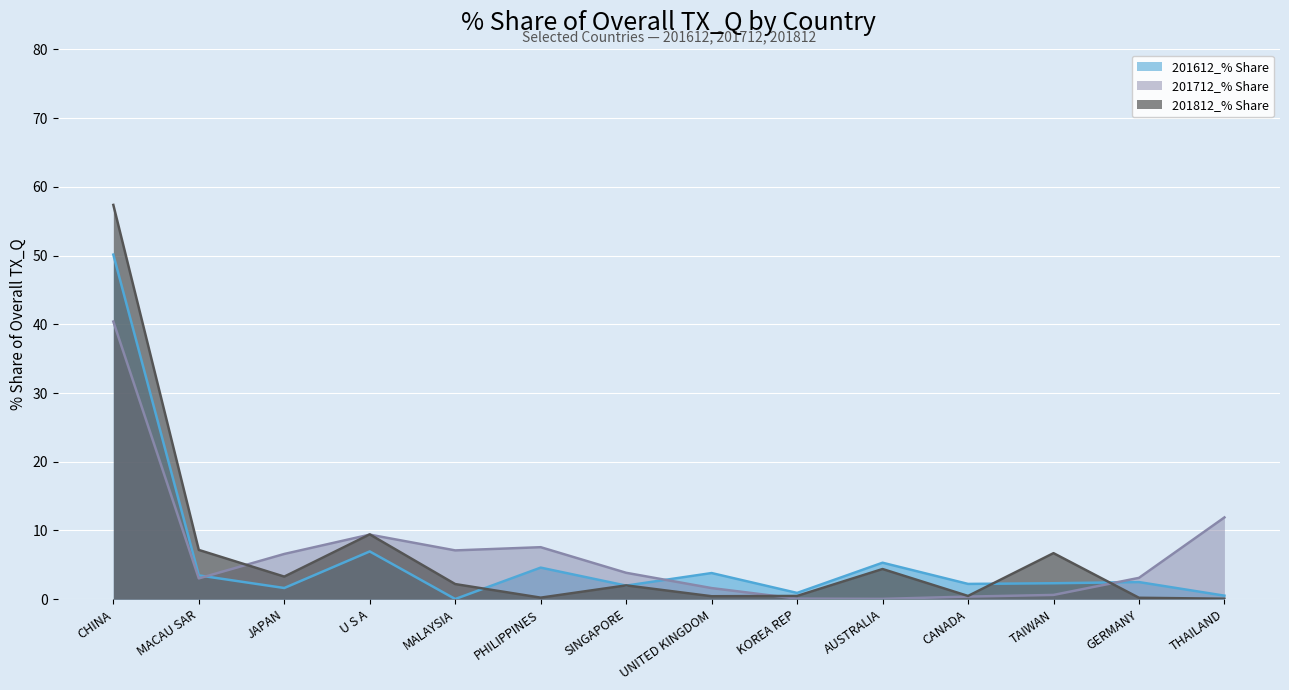

The 201812_% Share series shows 0.1 at PHILIPPINES. True or false?

False